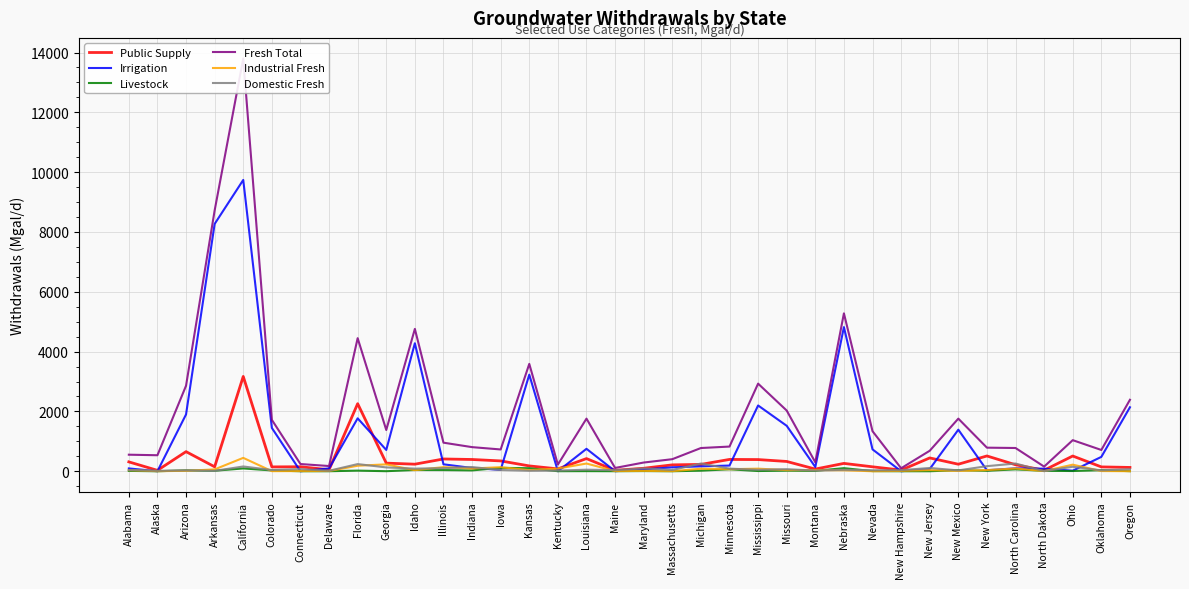

True or false: Livestock has more than 1 interior local peaks.

True